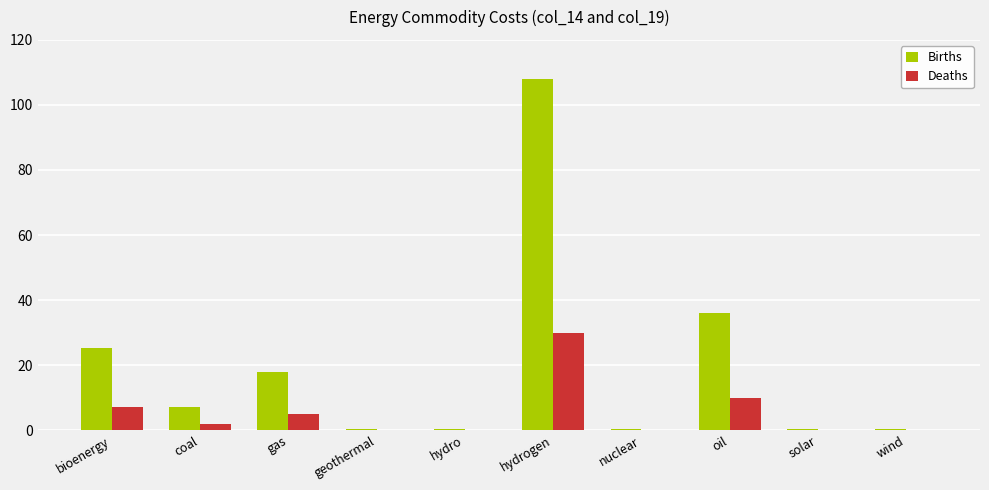

Is it true that Births equals 178.4 at hydrogen?

False